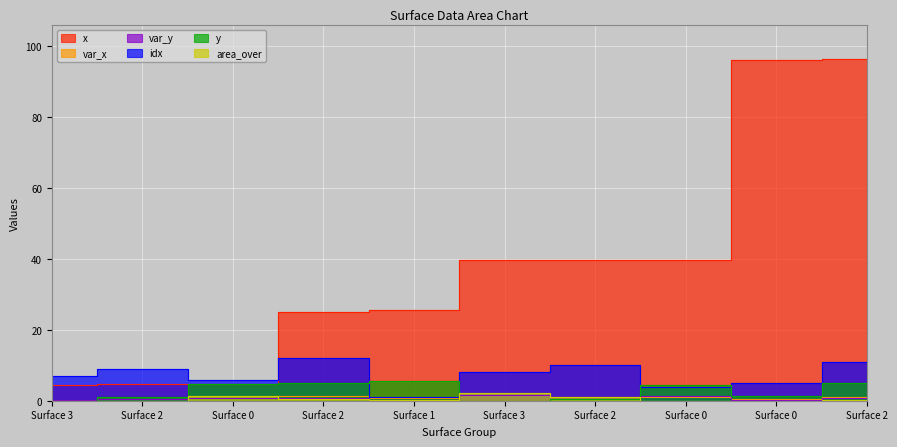

Which series has the widest spread of values?

x